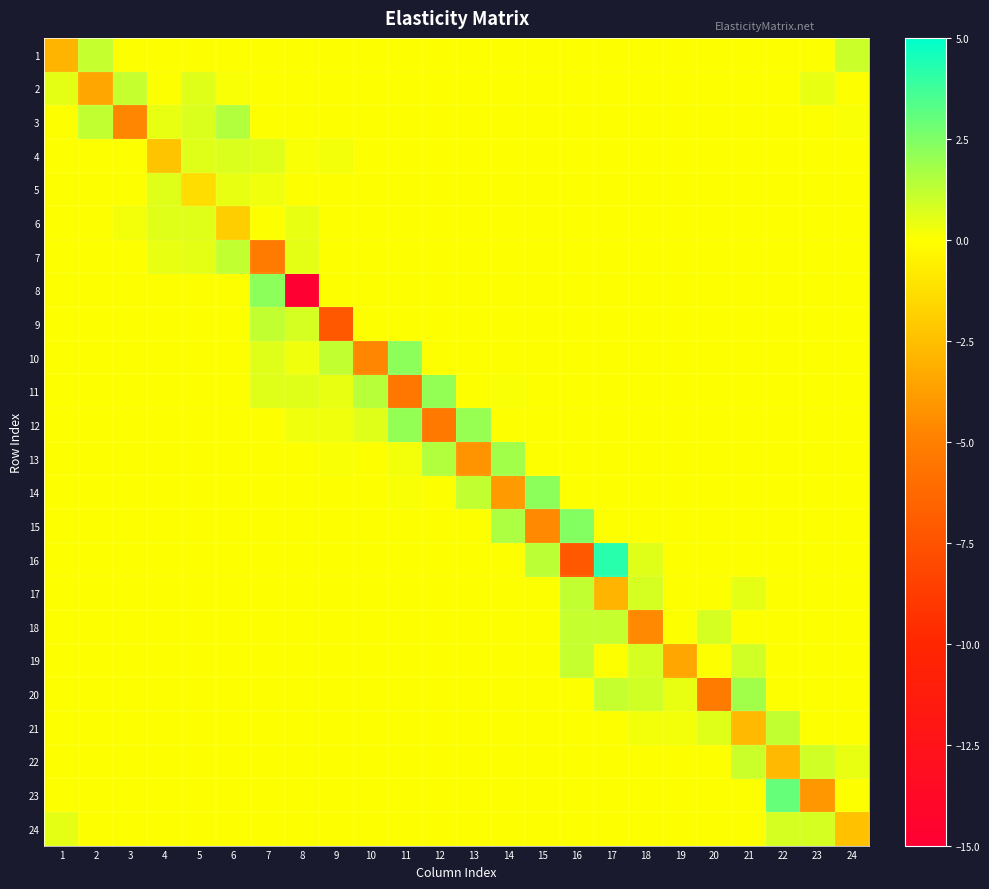

Reading left to right, extract all data points from this chart.

1: 1=-2.9	2=1.1	3=0.0	4=0.0	5=0.0	6=0.0	7=0.0	8=0.0	9=0.0	10=0.0	11=0.0	12=0.0	13=0.0	14=0.0	15=0.0	16=0.0	17=0.0	18=0.0	19=0.0	20=0.0	21=0.0	22=0.0	23=0.0	24=1.0
2: 1=0.5	2=-3.4	3=1.1	4=0.0	5=0.6	6=0.1	7=0.0	8=0.0	9=0.0	10=0.0	11=0.0	12=0.0	13=0.0	14=0.0	15=0.0	16=0.0	17=0.0	18=0.0	19=0.0	20=0.0	21=0.0	22=0.0	23=0.4	24=0.0
3: 1=0.0	2=1.2	3=-4.7	4=0.4	5=0.7	6=1.5	7=0.0	8=0.0	9=0.0	10=0.0	11=0.0	12=0.0	13=0.0	14=0.0	15=0.0	16=0.0	17=0.0	18=0.0	19=0.0	20=0.0	21=0.0	22=0.0	23=0.0	24=0.1
4: 1=0.0	2=0.0	3=0.0	4=-2.3	5=0.6	6=0.7	7=0.6	8=0.1	9=0.2	10=0.0	11=0.0	12=0.0	13=0.0	14=0.0	15=0.0	16=0.0	17=0.0	18=0.0	19=0.0	20=0.0	21=0.0	22=0.0	23=0.0	24=0.0
5: 1=0.0	2=0.0	3=0.0	4=0.6	5=-1.3	6=0.4	7=0.3	8=0.0	9=0.0	10=0.0	11=0.0	12=0.0	13=0.0	14=0.0	15=0.0	16=0.0	17=0.0	18=0.0	19=0.0	20=0.0	21=0.0	22=0.0	23=0.0	24=0.0
6: 1=0.0	2=0.0	3=0.2	4=0.6	5=0.6	6=-1.9	7=0.0	8=0.4	9=0.0	10=0.0	11=0.0	12=0.0	13=0.0	14=0.0	15=0.0	16=0.0	17=0.0	18=0.0	19=0.0	20=0.0	21=0.0	22=0.0	23=0.0	24=0.0
7: 1=0.0	2=0.0	3=0.0	4=0.4	5=0.5	6=1.2	7=-5.2	8=0.5	9=0.0	10=0.0	11=0.0	12=0.0	13=0.0	14=0.0	15=0.0	16=0.0	17=0.0	18=0.0	19=0.0	20=0.0	21=0.0	22=0.0	23=0.0	24=0.0
8: 1=0.0	2=0.0	3=0.0	4=0.0	5=0.0	6=0.0	7=2.2	8=-14.9	9=0.0	10=0.0	11=0.0	12=0.0	13=0.0	14=0.0	15=0.0	16=0.0	17=0.0	18=0.0	19=0.0	20=0.0	21=0.0	22=0.0	23=0.0	24=0.0
9: 1=0.0	2=0.0	3=0.0	4=0.0	5=0.0	6=0.0	7=1.2	8=0.8	9=-7.2	10=0.0	11=0.0	12=0.0	13=0.0	14=0.0	15=0.0	16=0.0	17=0.0	18=0.0	19=0.0	20=0.0	21=0.0	22=0.0	23=0.0	24=0.0
10: 1=0.0	2=0.0	3=0.0	4=0.0	5=0.0	6=0.0	7=0.6	8=0.3	9=1.2	10=-4.7	11=2.2	12=0.0	13=0.0	14=0.0	15=0.0	16=0.0	17=0.0	18=0.0	19=0.0	20=0.0	21=0.0	22=0.0	23=0.0	24=0.0
11: 1=0.0	2=0.0	3=0.0	4=0.0	5=0.0	6=0.0	7=0.6	8=0.6	9=0.4	10=1.4	11=-5.5	12=2.1	13=0.0	14=0.1	15=0.0	16=0.0	17=0.0	18=0.0	19=0.0	20=0.0	21=0.0	22=0.0	23=0.0	24=0.0
12: 1=0.0	2=0.0	3=0.0	4=0.0	5=0.0	6=0.0	7=0.0	8=0.3	9=0.3	10=0.6	11=2.1	12=-5.4	13=2.0	14=0.0	15=0.0	16=0.0	17=0.0	18=0.0	19=0.0	20=0.0	21=0.0	22=0.0	23=0.0	24=0.0
13: 1=0.0	2=0.0	3=0.0	4=0.0	5=0.0	6=0.0	7=0.0	8=0.0	9=0.1	10=0.0	11=0.2	12=1.5	13=-4.2	14=1.8	15=0.0	16=0.0	17=0.0	18=0.0	19=0.0	20=0.0	21=0.0	22=0.0	23=0.0	24=0.0
14: 1=0.0	2=0.0	3=0.0	4=0.0	5=0.0	6=0.0	7=0.0	8=0.0	9=0.0	10=0.0	11=0.1	12=0.0	13=1.2	14=-3.9	15=2.2	16=0.0	17=0.0	18=0.0	19=0.0	20=0.0	21=0.0	22=0.0	23=0.0	24=0.0
15: 1=0.0	2=0.0	3=0.0	4=0.0	5=0.0	6=0.0	7=0.0	8=0.0	9=0.0	10=0.0	11=0.0	12=0.0	13=0.0	14=1.6	15=-4.6	16=2.4	17=0.0	18=0.0	19=0.0	20=0.0	21=0.0	22=0.0	23=0.0	24=0.0
16: 1=0.0	2=0.0	3=0.0	4=0.0	5=0.0	6=0.0	7=0.0	8=0.0	9=0.0	10=0.0	11=0.0	12=0.0	13=0.0	14=0.0	15=1.3	16=-7.2	17=4.2	18=0.6	19=0.0	20=0.0	21=0.0	22=0.0	23=0.0	24=0.0
17: 1=0.0	2=0.0	3=0.0	4=0.0	5=0.0	6=0.0	7=0.0	8=0.0	9=0.0	10=0.0	11=0.0	12=0.0	13=0.0	14=0.0	15=0.0	16=1.2	17=-2.9	18=0.8	19=0.0	20=0.0	21=0.5	22=0.0	23=0.0	24=0.0
18: 1=0.0	2=0.0	3=0.0	4=0.0	5=0.0	6=0.0	7=0.0	8=0.0	9=0.0	10=0.0	11=0.0	12=0.0	13=0.0	14=0.0	15=0.0	16=1.1	17=1.1	18=-4.6	19=0.0	20=0.8	21=0.0	22=0.0	23=0.0	24=0.0
19: 1=0.0	2=0.0	3=0.0	4=0.0	5=0.0	6=0.0	7=0.0	8=0.0	9=0.0	10=0.0	11=0.0	12=0.0	13=0.0	14=0.0	15=0.0	16=1.1	17=0.0	18=0.8	19=-3.4	20=0.0	21=0.9	22=0.0	23=0.0	24=0.0
20: 1=0.0	2=0.0	3=0.0	4=0.0	5=0.0	6=0.0	7=0.0	8=0.0	9=0.0	10=0.0	11=0.0	12=0.0	13=0.0	14=0.0	15=0.0	16=0.0	17=1.1	18=0.9	19=0.4	20=-5.2	21=1.8	22=0.0	23=0.0	24=0.0
21: 1=0.0	2=0.0	3=0.0	4=0.0	5=0.0	6=0.0	7=0.0	8=0.0	9=0.0	10=0.0	11=0.0	12=0.0	13=0.0	14=0.0	15=0.0	16=0.0	17=0.0	18=0.2	19=0.2	20=0.6	21=-2.7	22=1.2	23=0.0	24=0.0
22: 1=0.0	2=0.0	3=0.0	4=0.0	5=0.0	6=0.0	7=0.0	8=0.0	9=0.0	10=0.0	11=0.0	12=0.0	13=0.0	14=0.0	15=0.0	16=0.0	17=0.0	18=0.0	19=0.0	20=0.0	21=1.0	22=-2.7	23=0.9	24=0.4
23: 1=0.0	2=0.0	3=0.0	4=0.0	5=0.0	6=0.0	7=0.0	8=0.0	9=0.0	10=0.0	11=0.0	12=0.0	13=0.0	14=0.0	15=0.0	16=0.0	17=0.0	18=0.0	19=0.0	20=0.0	21=0.0	22=3.0	23=-4.0	24=0.0
24: 1=0.5	2=0.0	3=0.0	4=0.0	5=0.0	6=0.0	7=0.0	8=0.0	9=0.0	10=0.0	11=0.0	12=0.0	13=0.0	14=0.0	15=0.0	16=0.0	17=0.0	18=0.0	19=0.0	20=0.0	21=0.0	22=0.8	23=0.8	24=-2.4